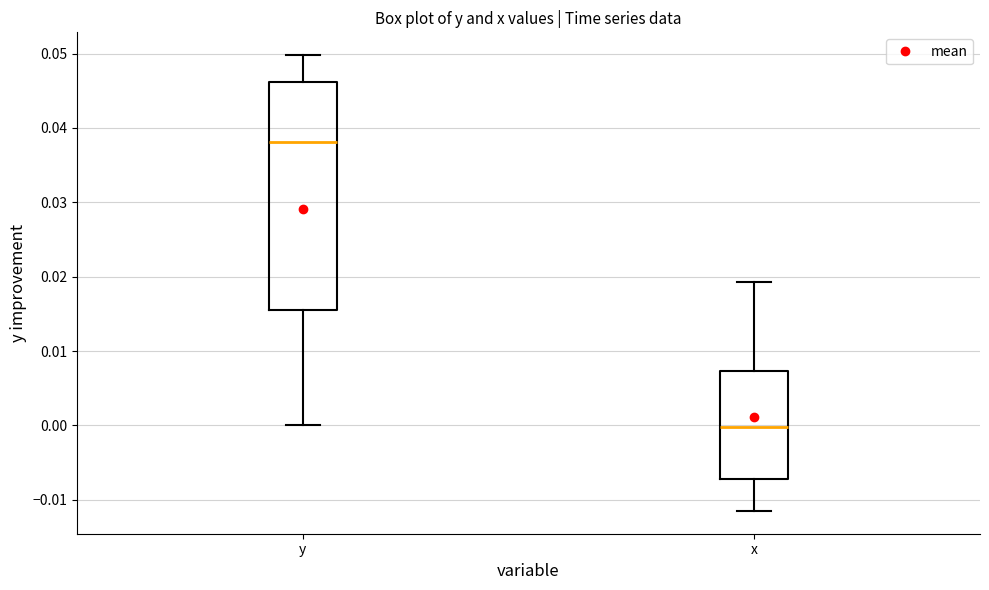

Reading left to right, transcribe this box plot: for each box, give where its median line is, the range the box spans, and where its two whiskers end, as read against the y-axis. The values are not printed on the chart, so give them approximately, as read against the axis.

y: median 0.038, box 0.016 to 0.046, whiskers 0.000 to 0.050
x: median 0.000, box -0.007 to 0.007, whiskers -0.012 to 0.019